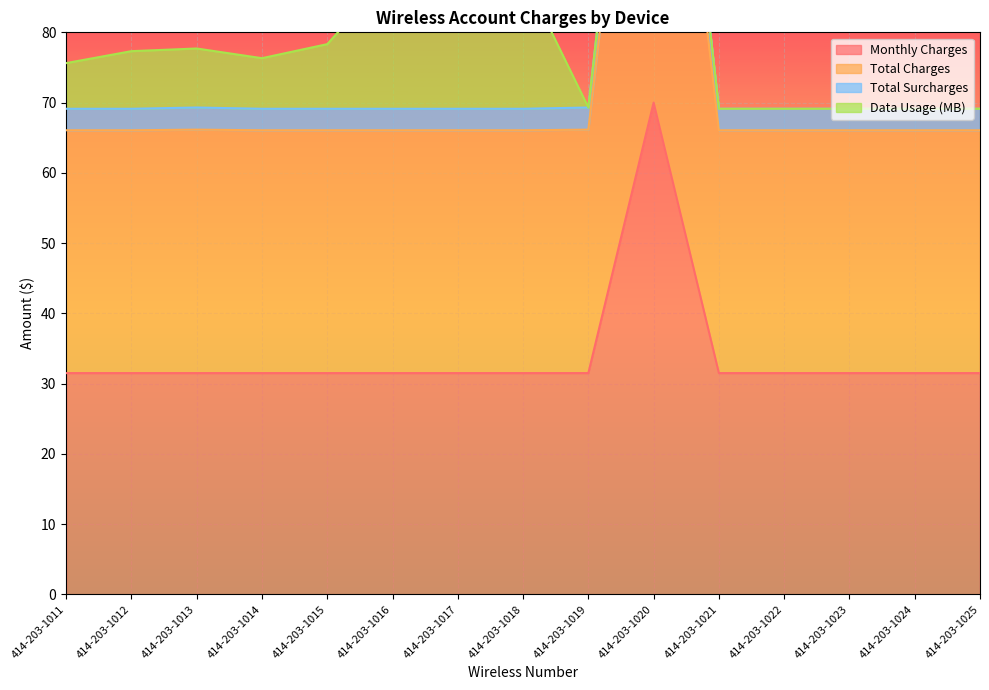

True or false: Total Charges and Monthly Charges intersect in this chart.

False